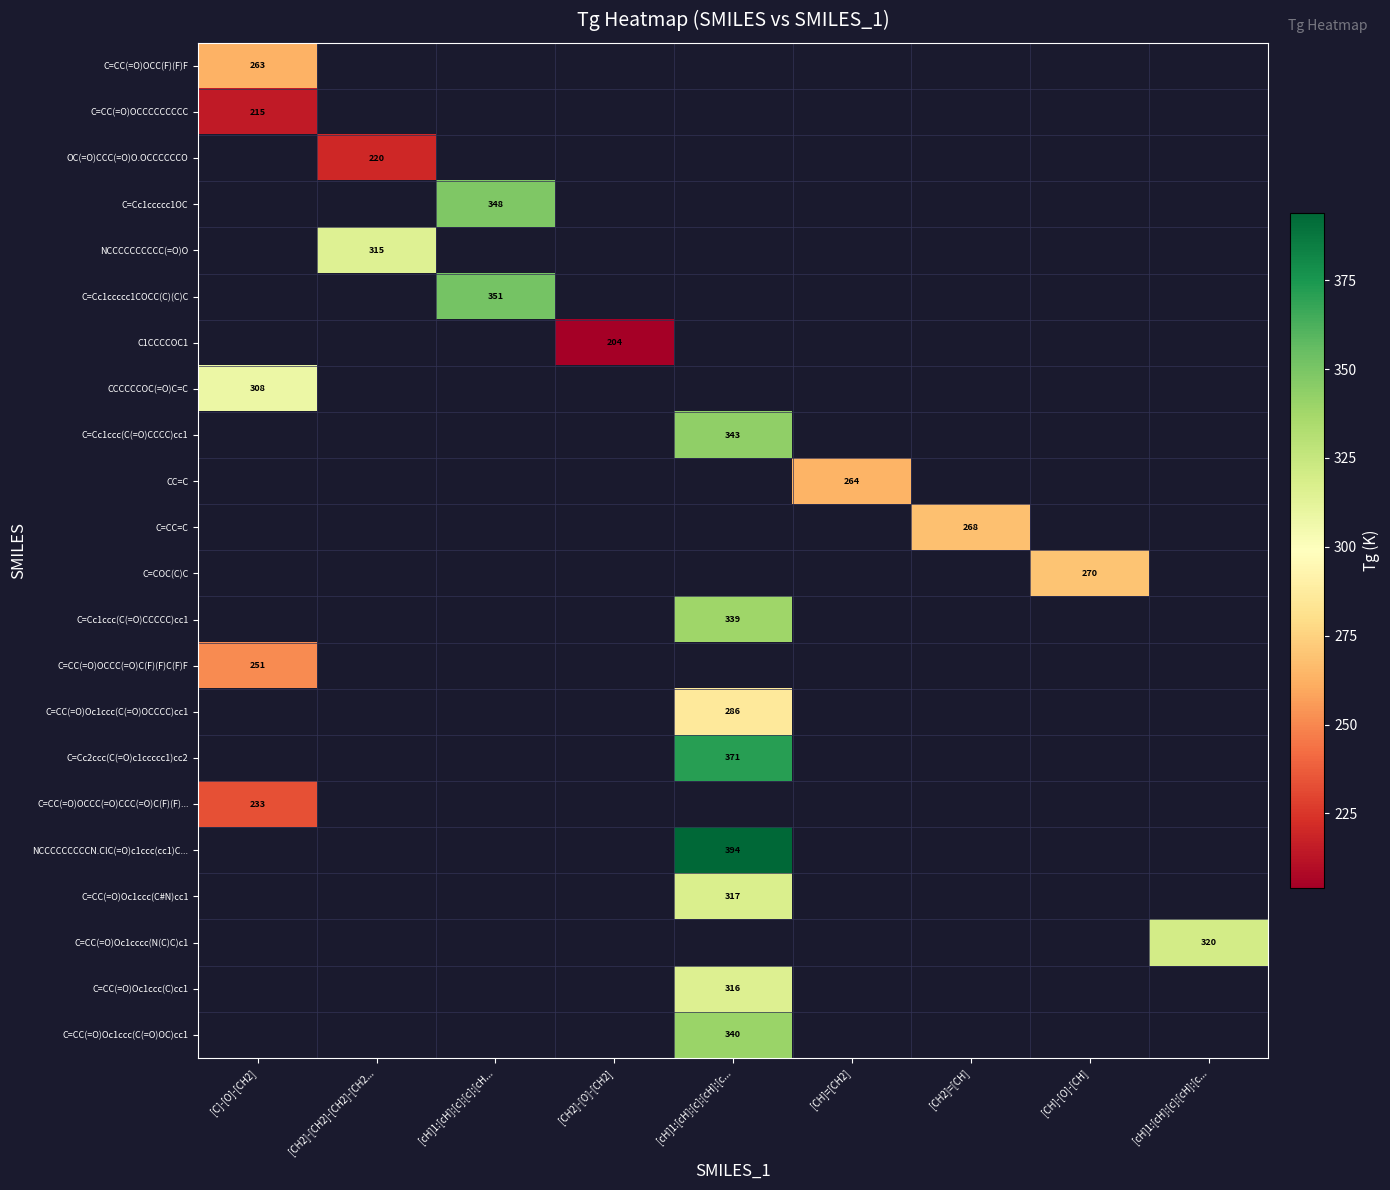

How many positive values does the CC=C series have?

1